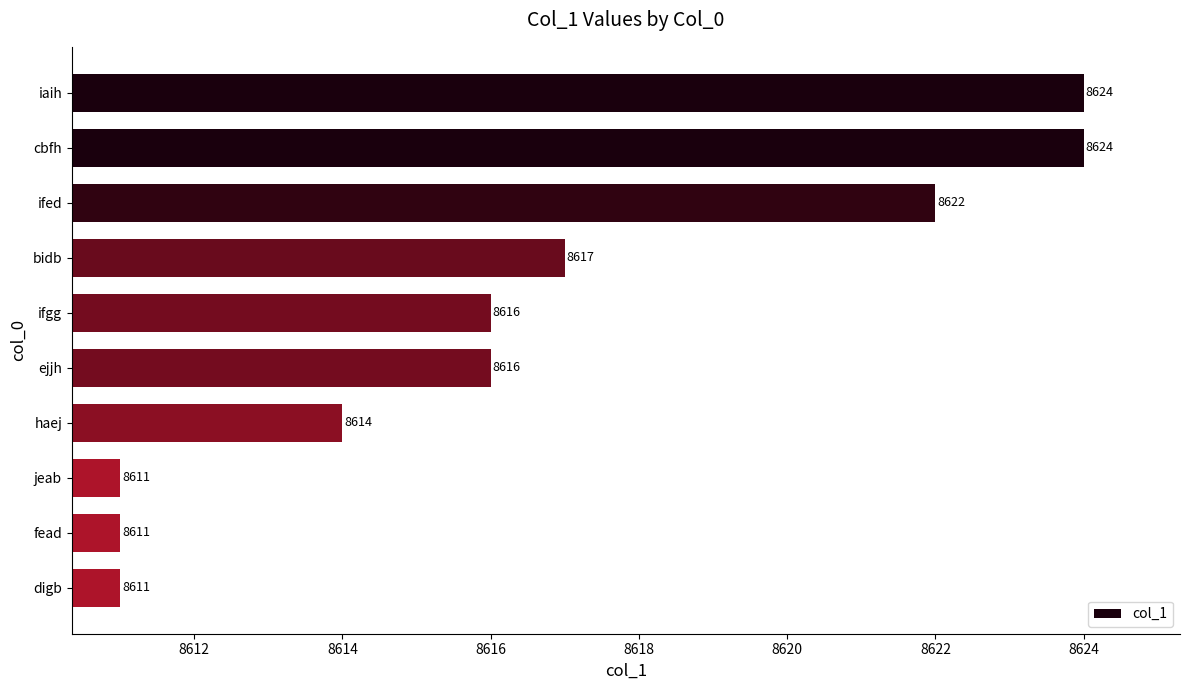

How many data points does each series have?

10